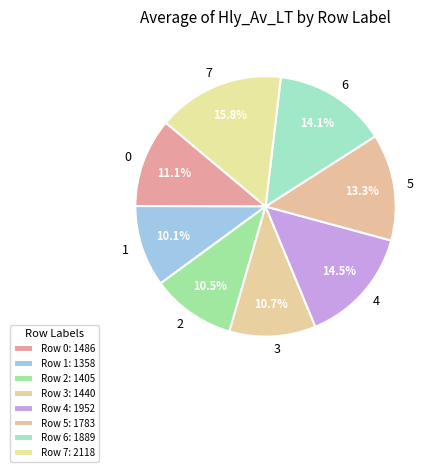

Count the number of slices in the pie.

8